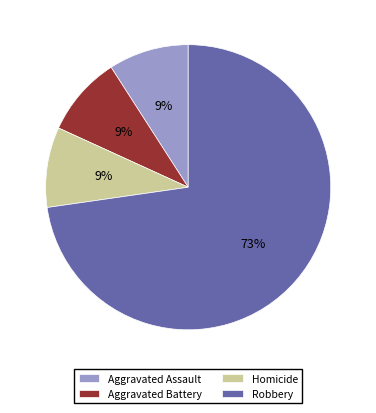

Does any single category account for the majority?

Yes